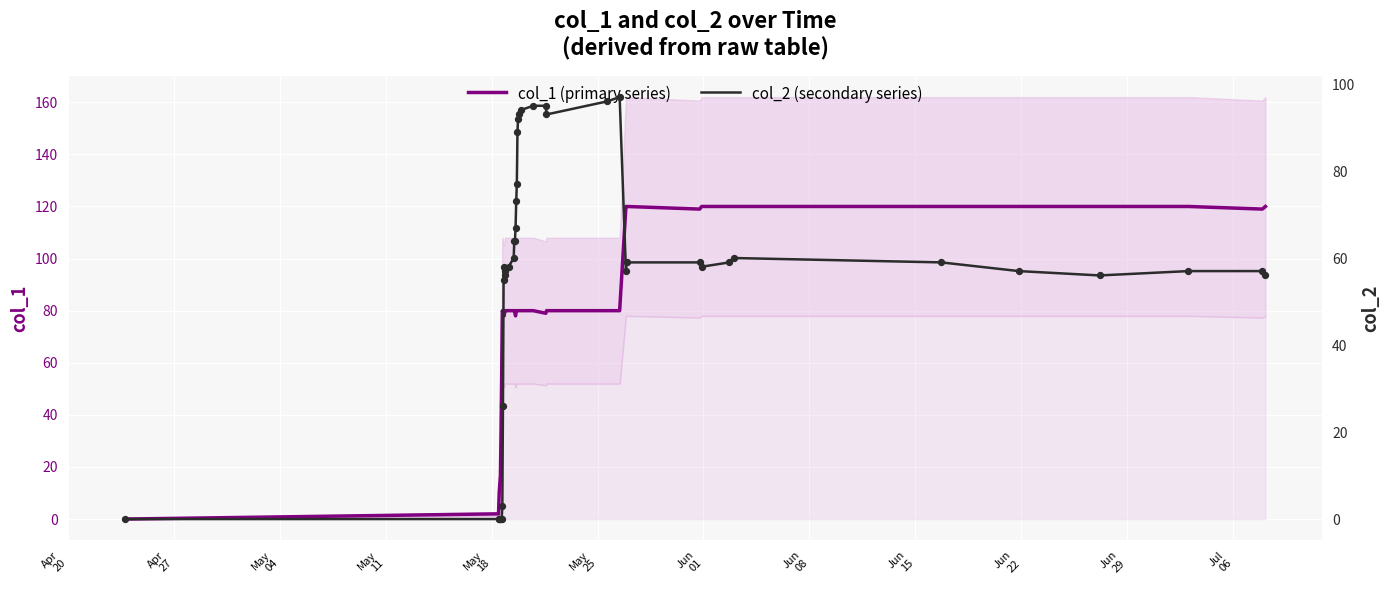

Which series contains the lowest Y value?

col_1 (primary series)